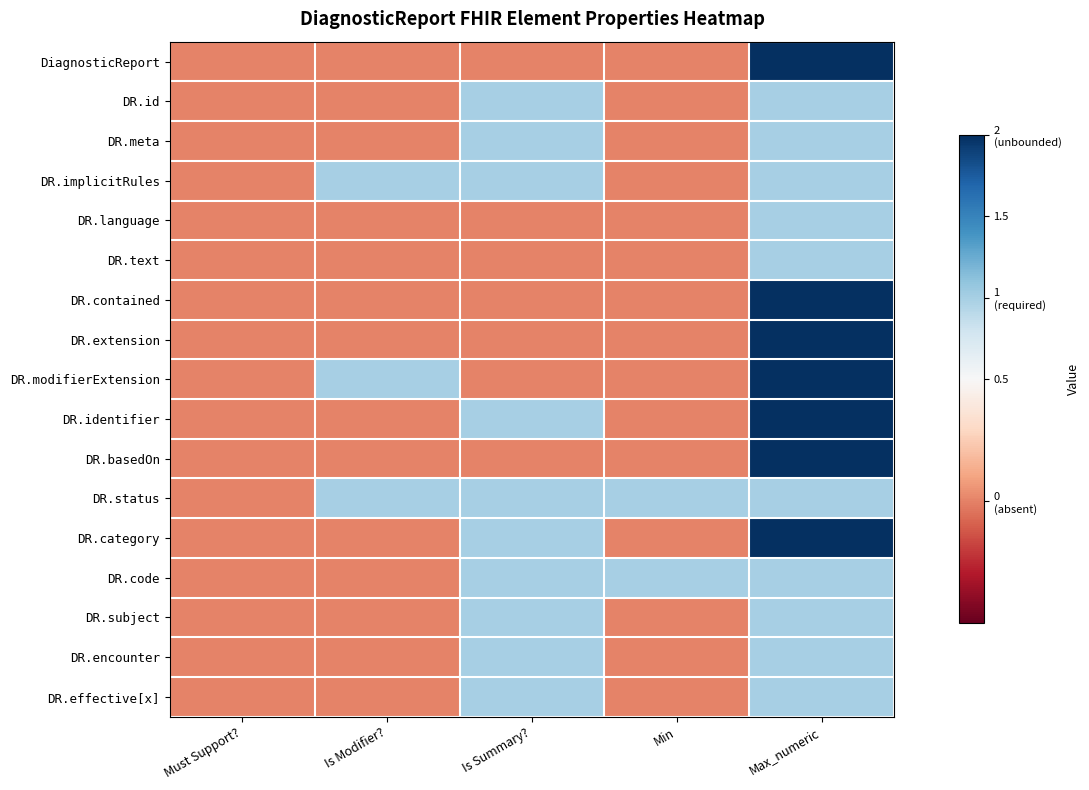

Reading left to right, list all the values displayed in this chart.

DiagnosticReport: Must Support?=0	Is Modifier?=0	Is Summary?=0	Min=0	Max_numeric=2
DR.id: Must Support?=0	Is Modifier?=0	Is Summary?=1	Min=0	Max_numeric=1
DR.meta: Must Support?=0	Is Modifier?=0	Is Summary?=1	Min=0	Max_numeric=1
DR.implicitRules: Must Support?=0	Is Modifier?=1	Is Summary?=1	Min=0	Max_numeric=1
DR.language: Must Support?=0	Is Modifier?=0	Is Summary?=0	Min=0	Max_numeric=1
DR.text: Must Support?=0	Is Modifier?=0	Is Summary?=0	Min=0	Max_numeric=1
DR.contained: Must Support?=0	Is Modifier?=0	Is Summary?=0	Min=0	Max_numeric=2
DR.extension: Must Support?=0	Is Modifier?=0	Is Summary?=0	Min=0	Max_numeric=2
DR.modifierExtension: Must Support?=0	Is Modifier?=1	Is Summary?=0	Min=0	Max_numeric=2
DR.identifier: Must Support?=0	Is Modifier?=0	Is Summary?=1	Min=0	Max_numeric=2
DR.basedOn: Must Support?=0	Is Modifier?=0	Is Summary?=0	Min=0	Max_numeric=2
DR.status: Must Support?=0	Is Modifier?=1	Is Summary?=1	Min=1	Max_numeric=1
DR.category: Must Support?=0	Is Modifier?=0	Is Summary?=1	Min=0	Max_numeric=2
DR.code: Must Support?=0	Is Modifier?=0	Is Summary?=1	Min=1	Max_numeric=1
DR.subject: Must Support?=0	Is Modifier?=0	Is Summary?=1	Min=0	Max_numeric=1
DR.encounter: Must Support?=0	Is Modifier?=0	Is Summary?=1	Min=0	Max_numeric=1
DR.effective[x]: Must Support?=0	Is Modifier?=0	Is Summary?=1	Min=0	Max_numeric=1